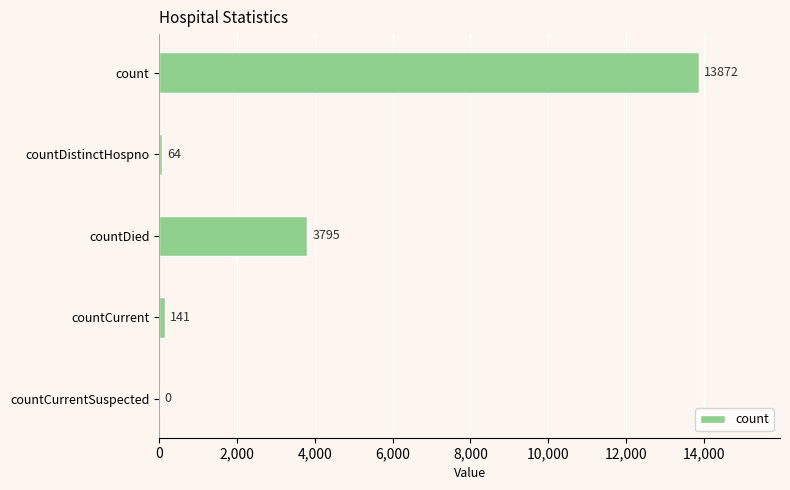

At which label is the value closest to 6936?

countDied